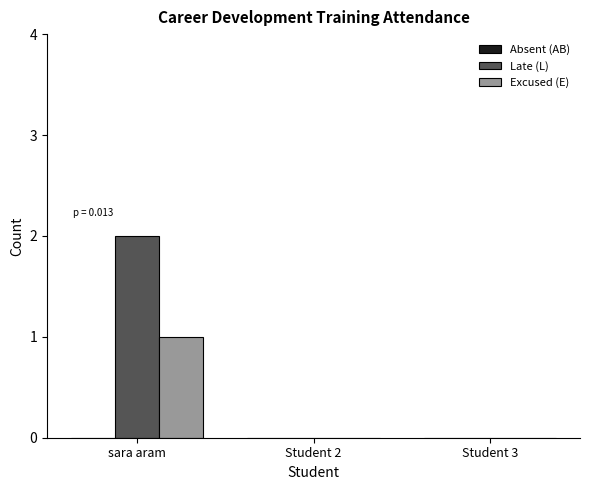

Which series has the largest total across all categories?

Late (L)